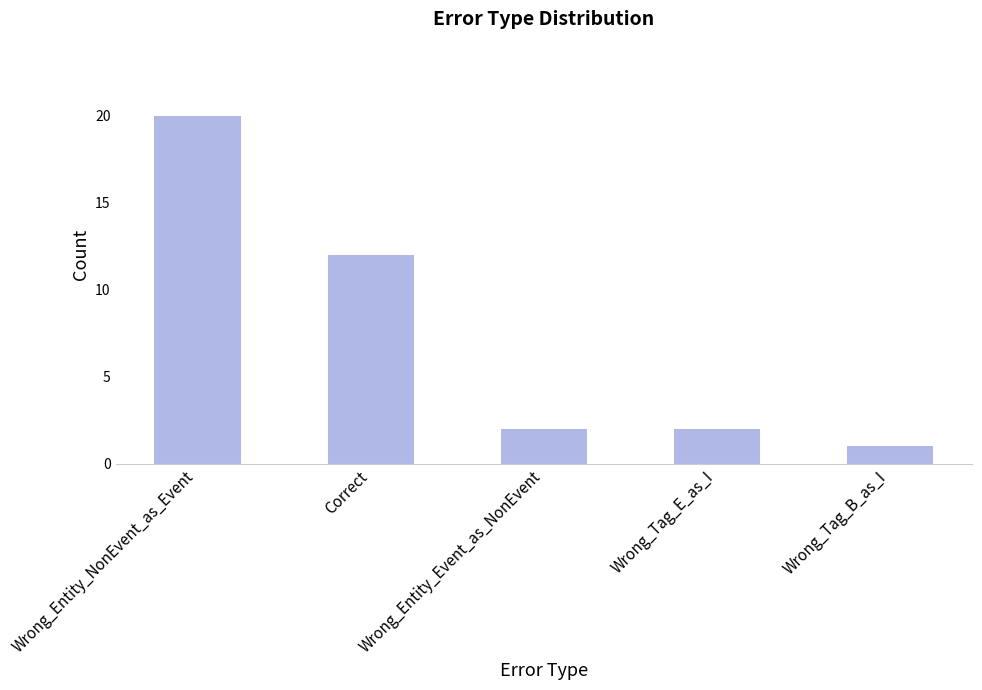

What is the sum of the values at Wrong_Tag_E_as_I and Wrong_Tag_B_as_I?

3